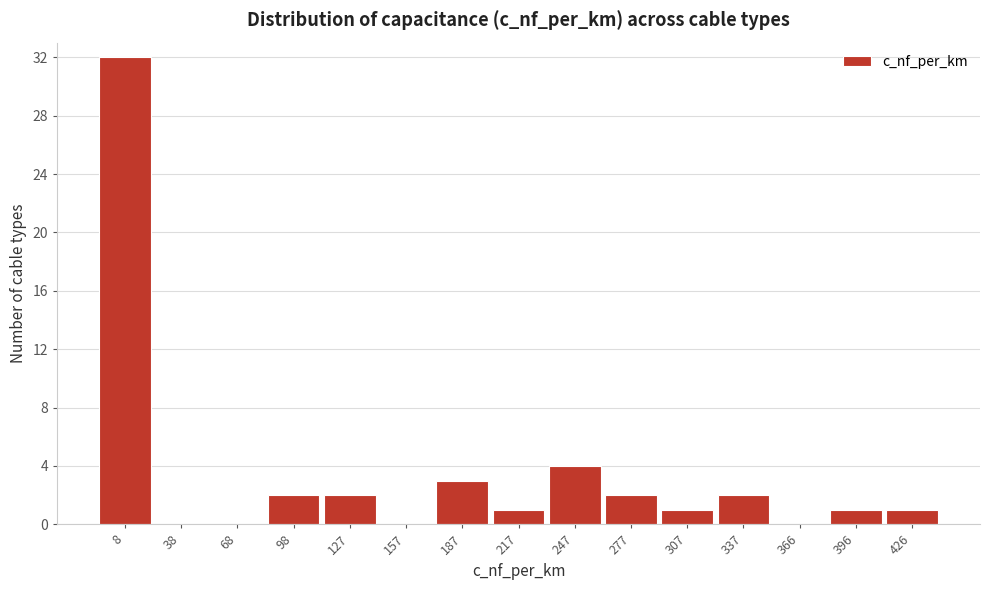

Reading left to right, extract all data points from this chart.

8=32	38=0	68=0	98=2	127=2	157=0	187=3	217=1	247=4	277=2	307=1	337=2	366=0	396=1	426=1